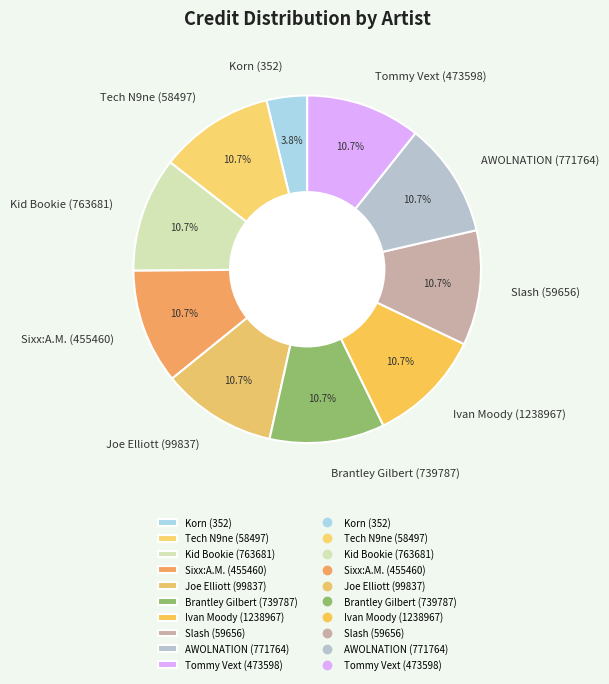

True or false: Kid Bookie (763681) accounts for 11% of the total.

True